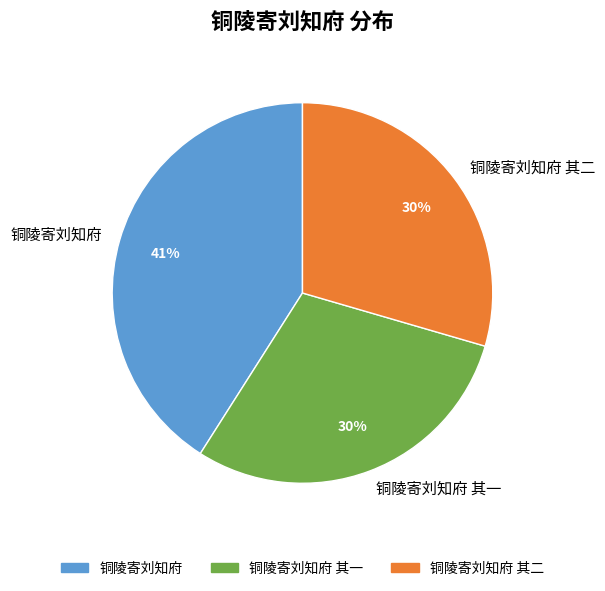

To the nearest percent, what percentage of the pie is 铜陵寄刘知府?

41%